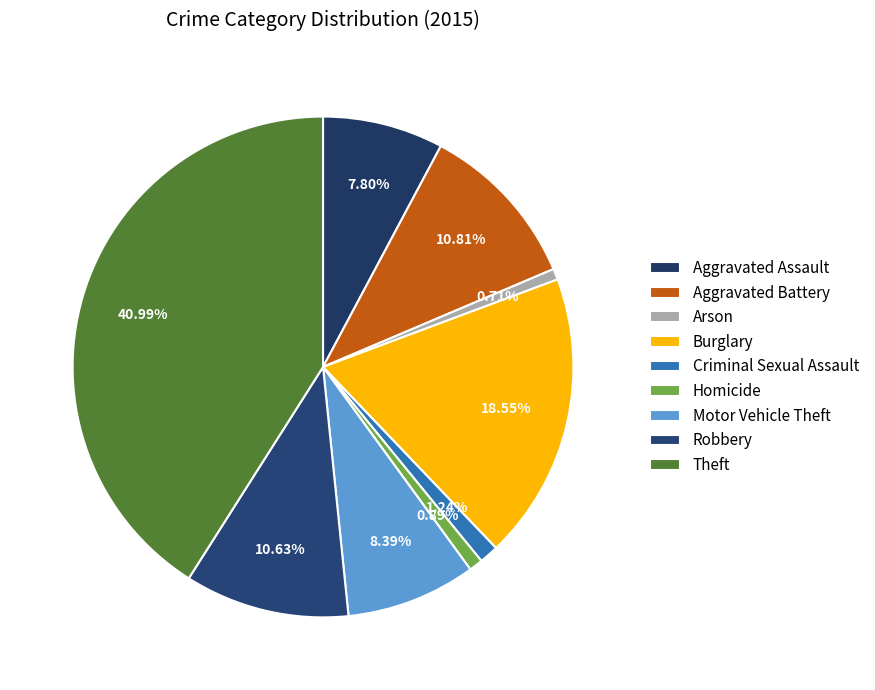

Do Motor Vehicle Theft and Arson together represent more than half of the pie?

No